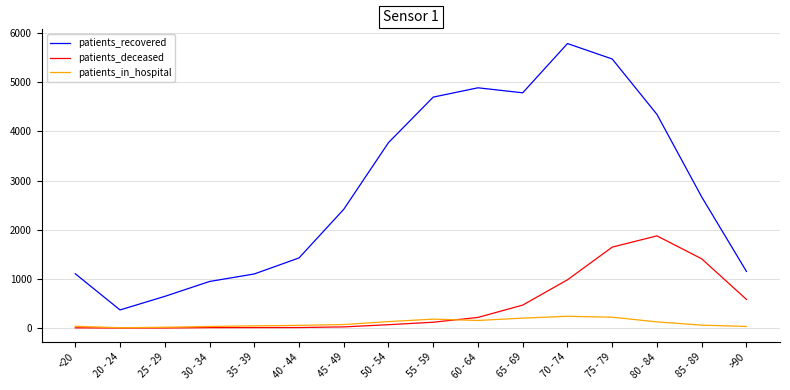

Which series has the largest range (max minus min)?

patients_recovered